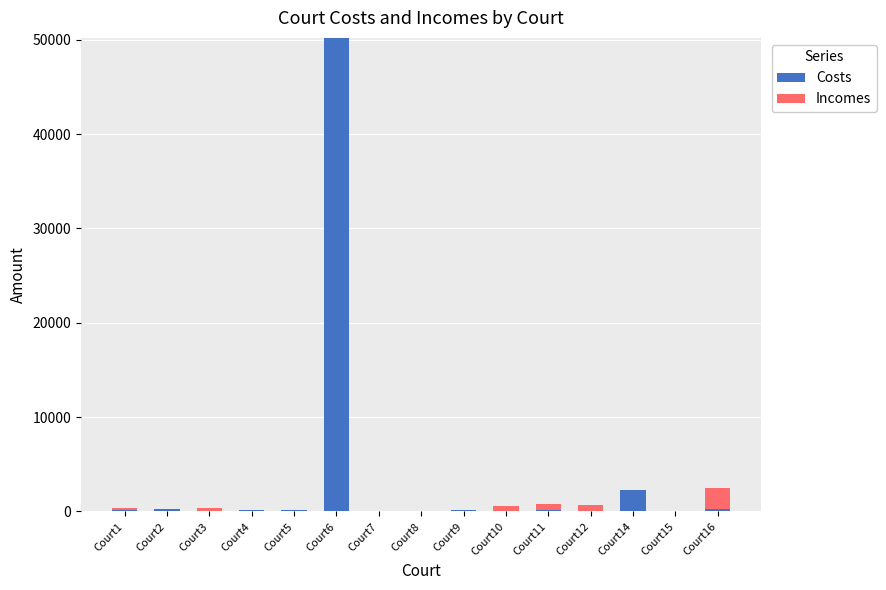

What is the highest value of the Costs series?

50200.0